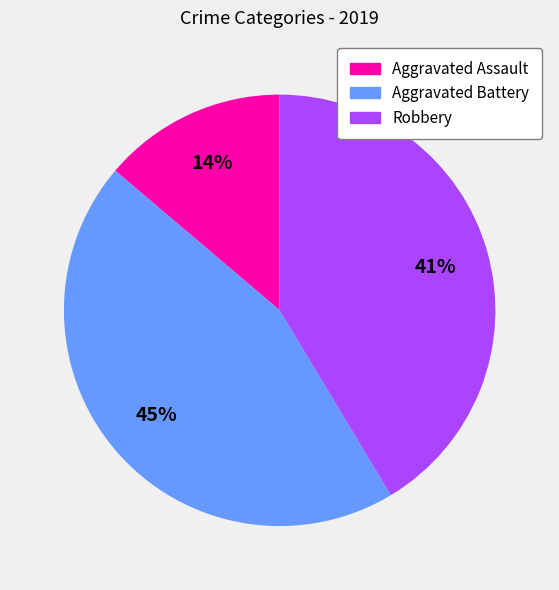

Rank the categories by value from lowest to highest.

Aggravated Assault, Robbery, Aggravated Battery